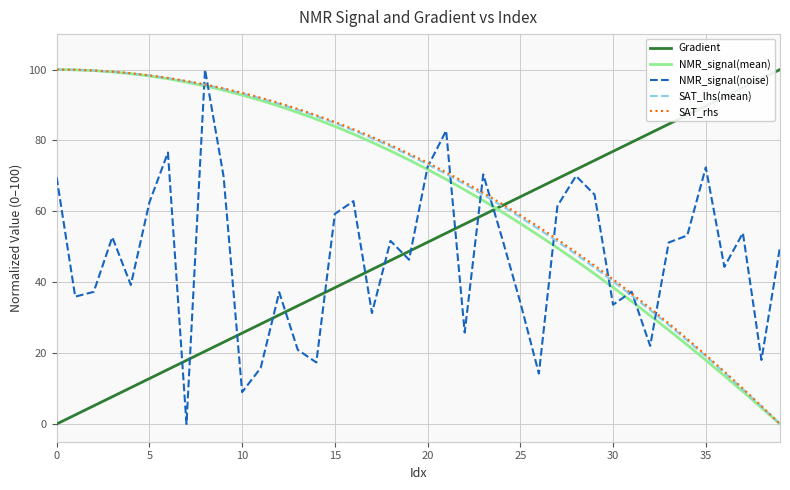

How many lines are shown in the chart?

5